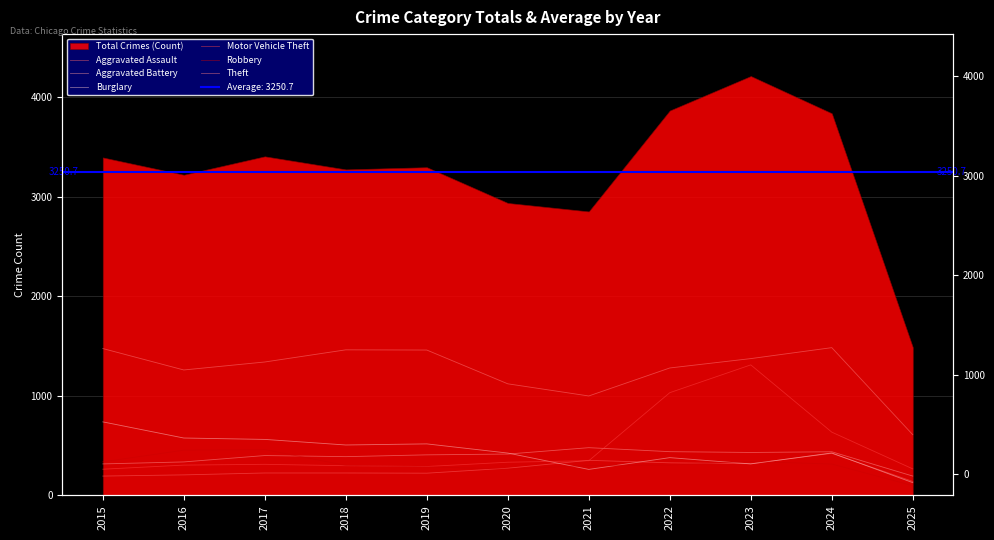

Reading left to right, list all the values displayed in this chart.

Aggravated Assault: 194	206	225	225	223	273	352	327	318	422	140
Aggravated Battery: 316	336	400	389	407	415	479	439	431	438	194
Burglary: 738	576	562	506	517	425	261	379	316	426	128
Motor Vehicle Theft: 263	304	312	298	290	333	348	1031	1310	635	266
Robbery: 337	454	460	301	287	263	300	304	340	315	98
Theft: 1474	1259	1339	1461	1459	1120	998	1279	1373	1483	609